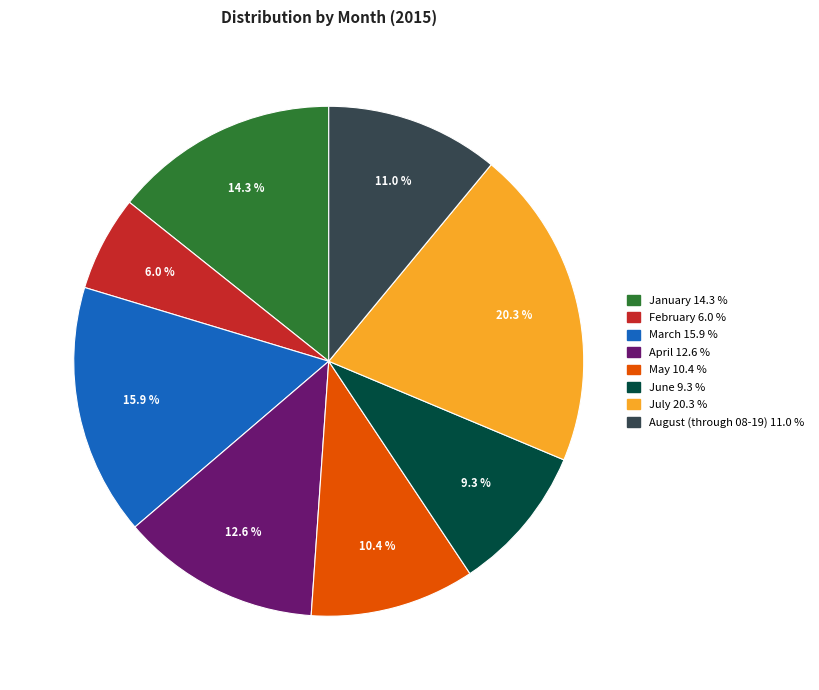

To the nearest percent, what is the average slice percentage?

12%